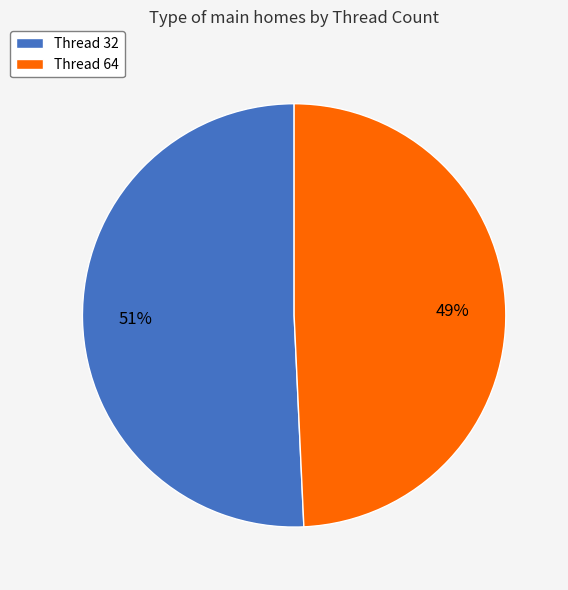

Is it true that Thread 64 is 41% of the pie?

False